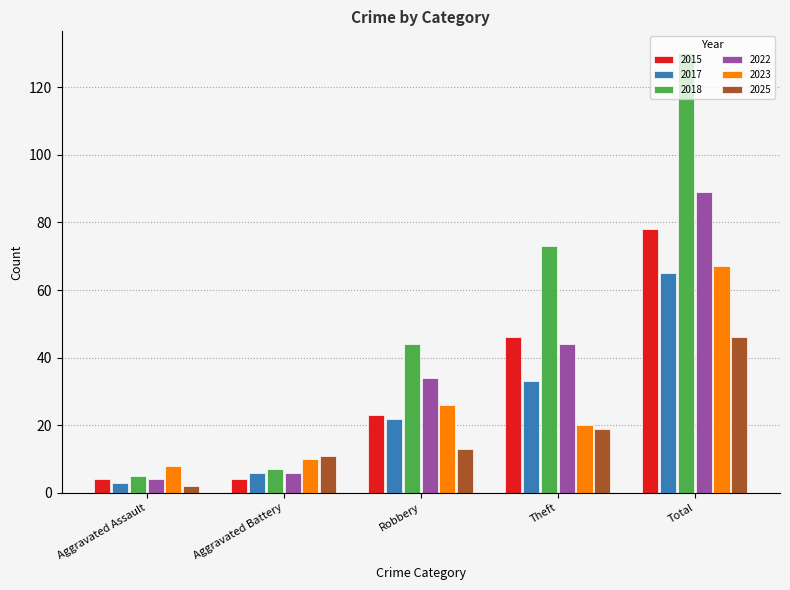

How many groups of bars are there?

5